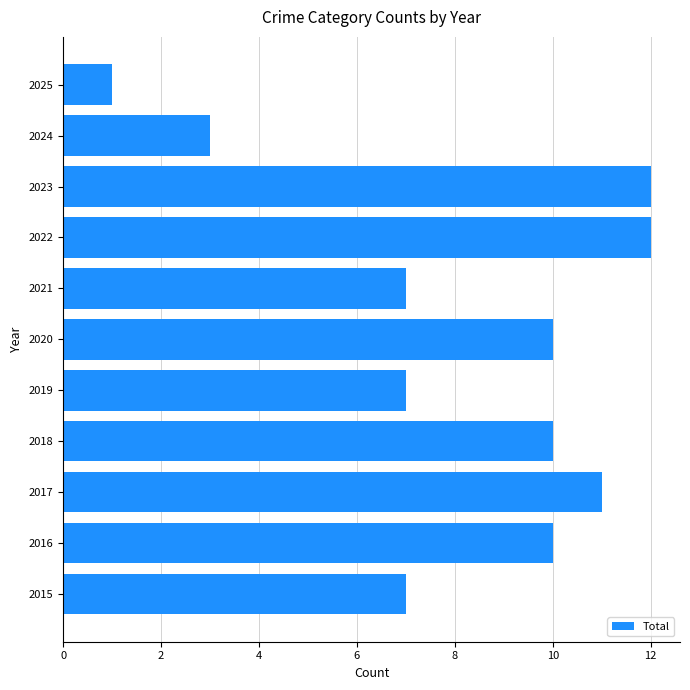

What is the difference between the maximum and minimum values?

11